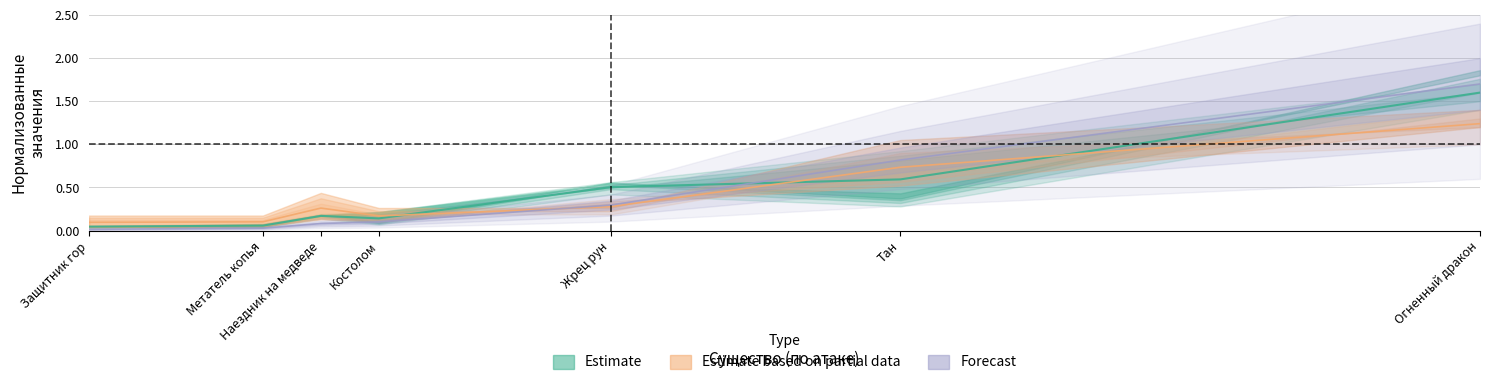

At how many categories does at least one series exceed 0?

7